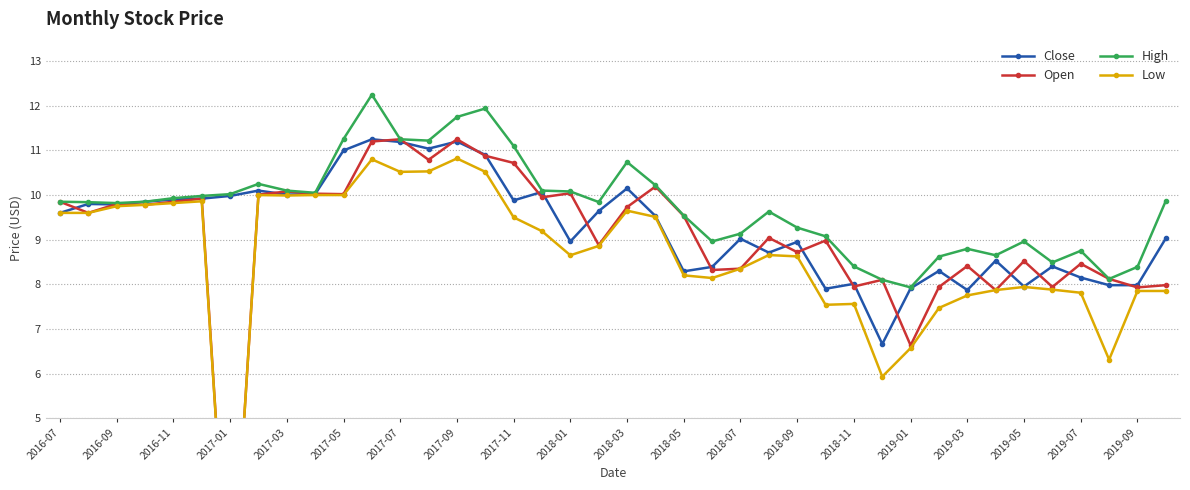

The value of High at 2017-05 is 5.5. True or false?

False